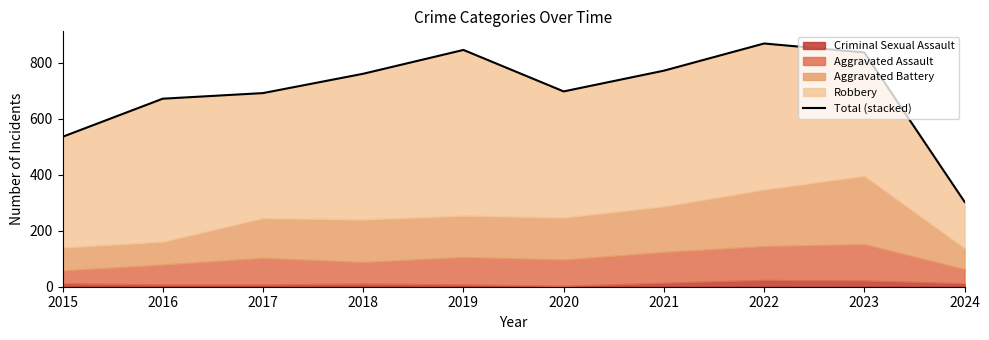

Which has a higher value, 2015 or 2024?

2015